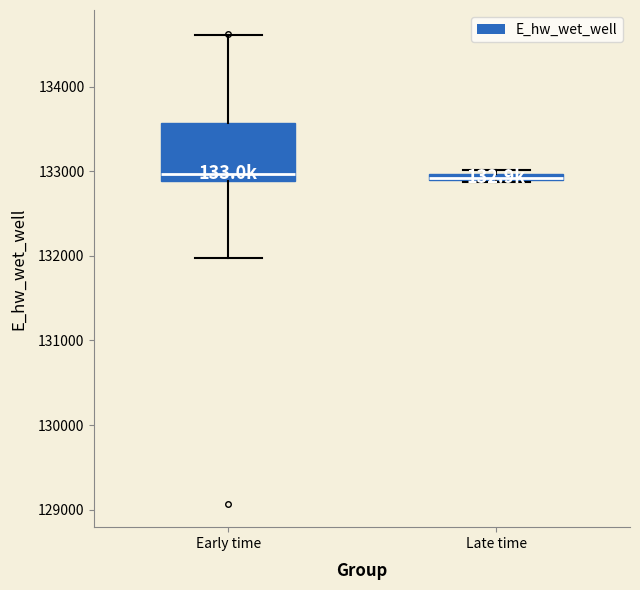

Where is the upper edge of the box for Late time on the y-axis? The values are not printed on the chart, so give them approximately, as read against the axis.

133000